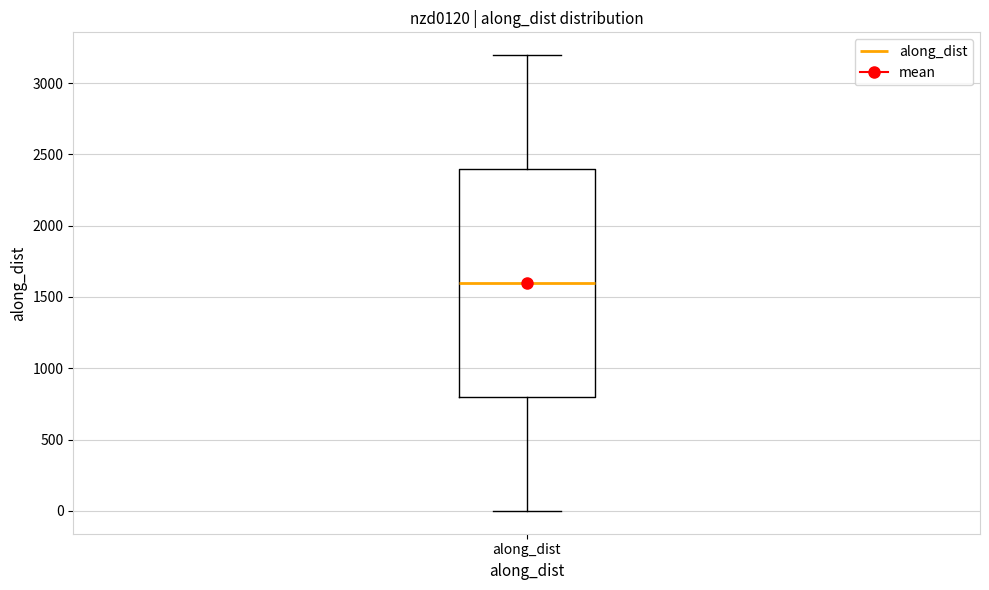

Transcribe this box plot: give where the median line is, the range the box spans, and where the two whiskers end, as read against the y-axis. The values are not printed on the chart, so give them approximately, as read against the axis.

median 1600, box 800 to 2400, whiskers 0 to 3200